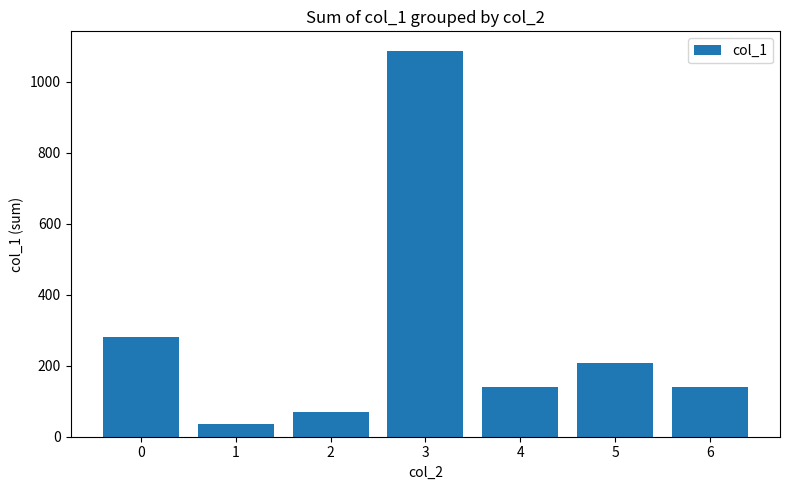

Which has a higher value, 3 or 0?

3